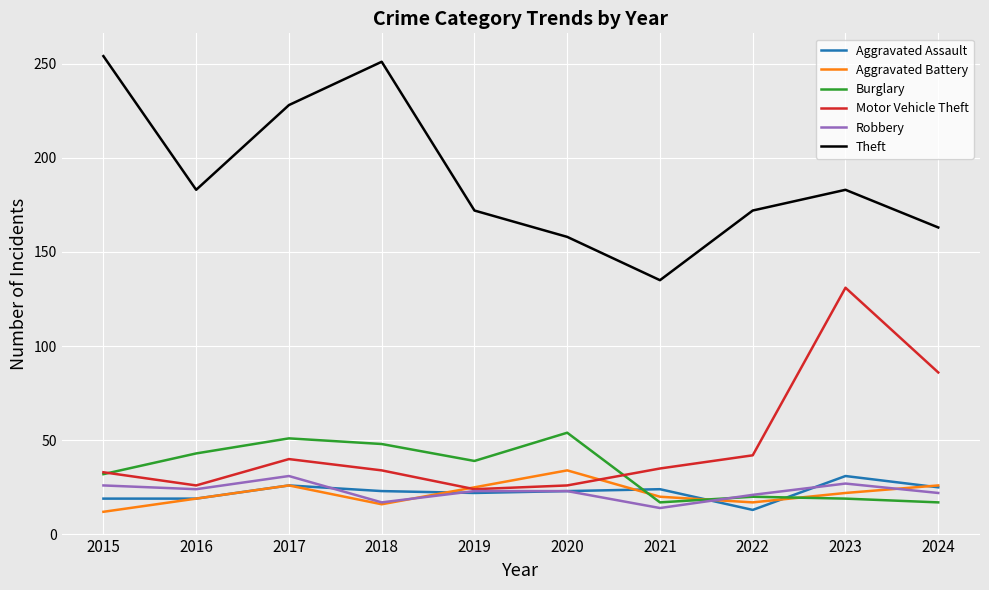

True or false: Motor Vehicle Theft has a value of 17 at 2018.

False